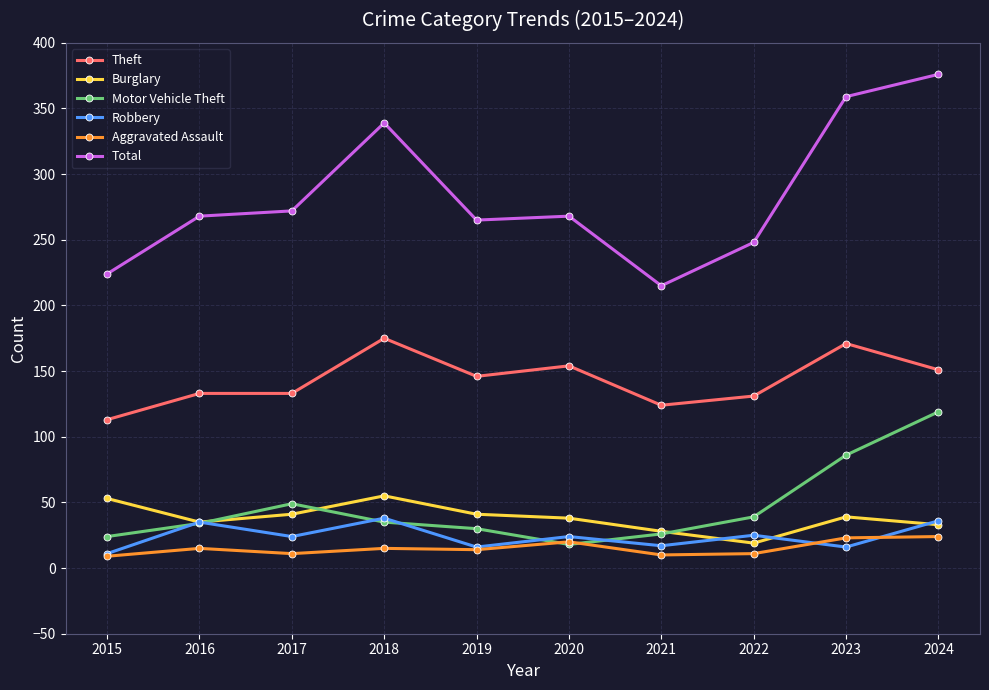

How many lines are shown in the chart?

6